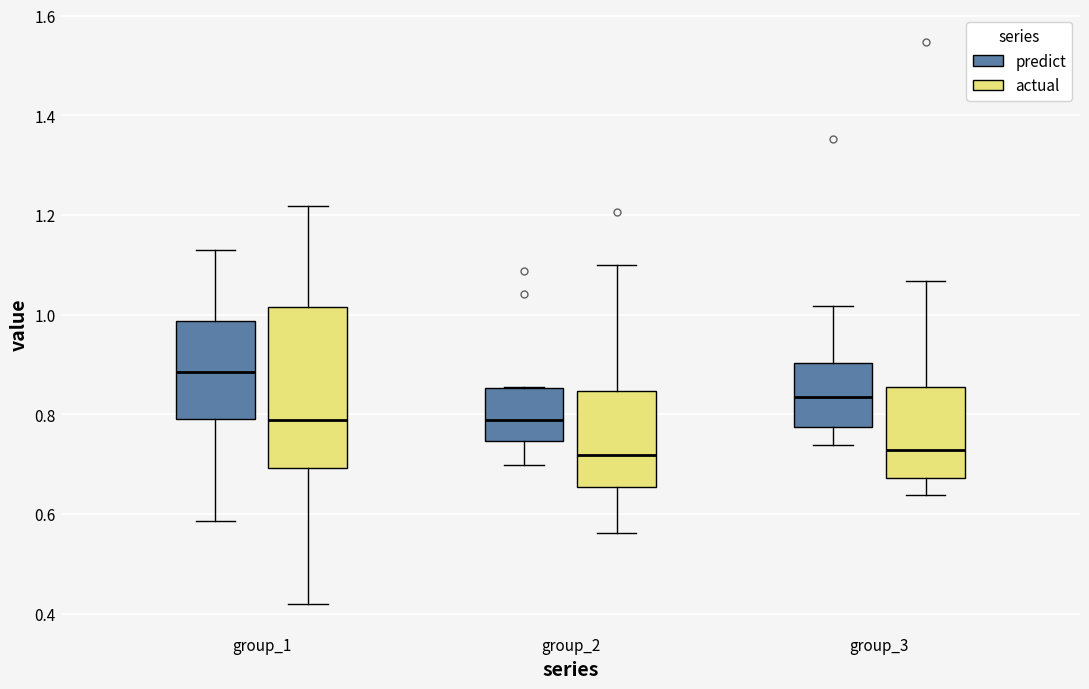

Comparing the boxes themselves (not the whiskers), which one is the tallest?

group_1 (actual)